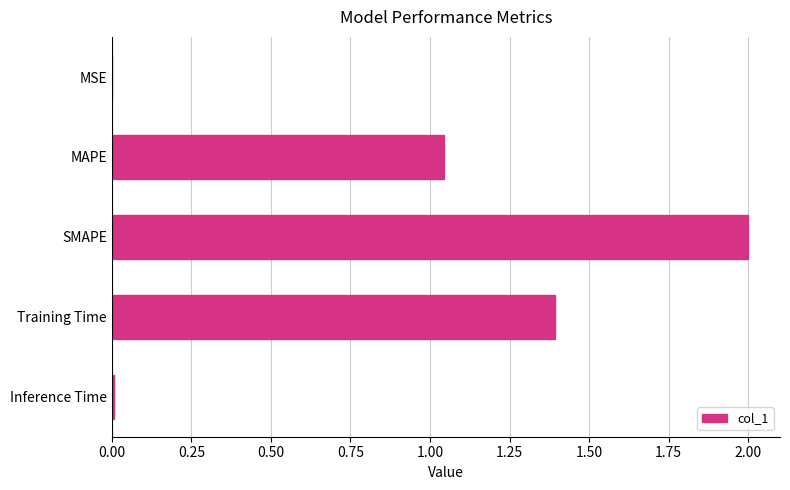

At which label is the value closest to 1?

MAPE